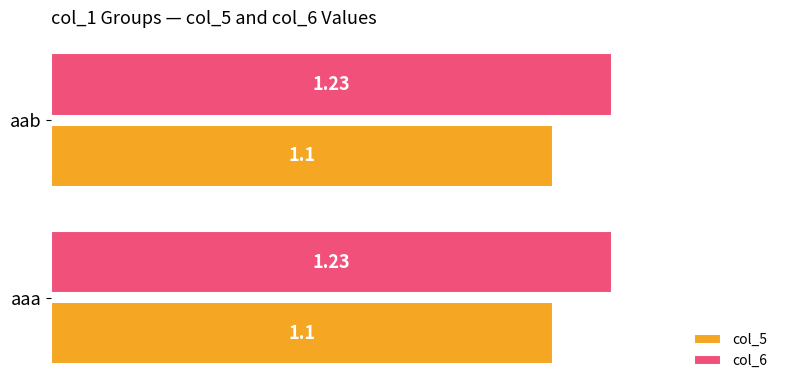

What is the average value of the col_5 series?

1.1